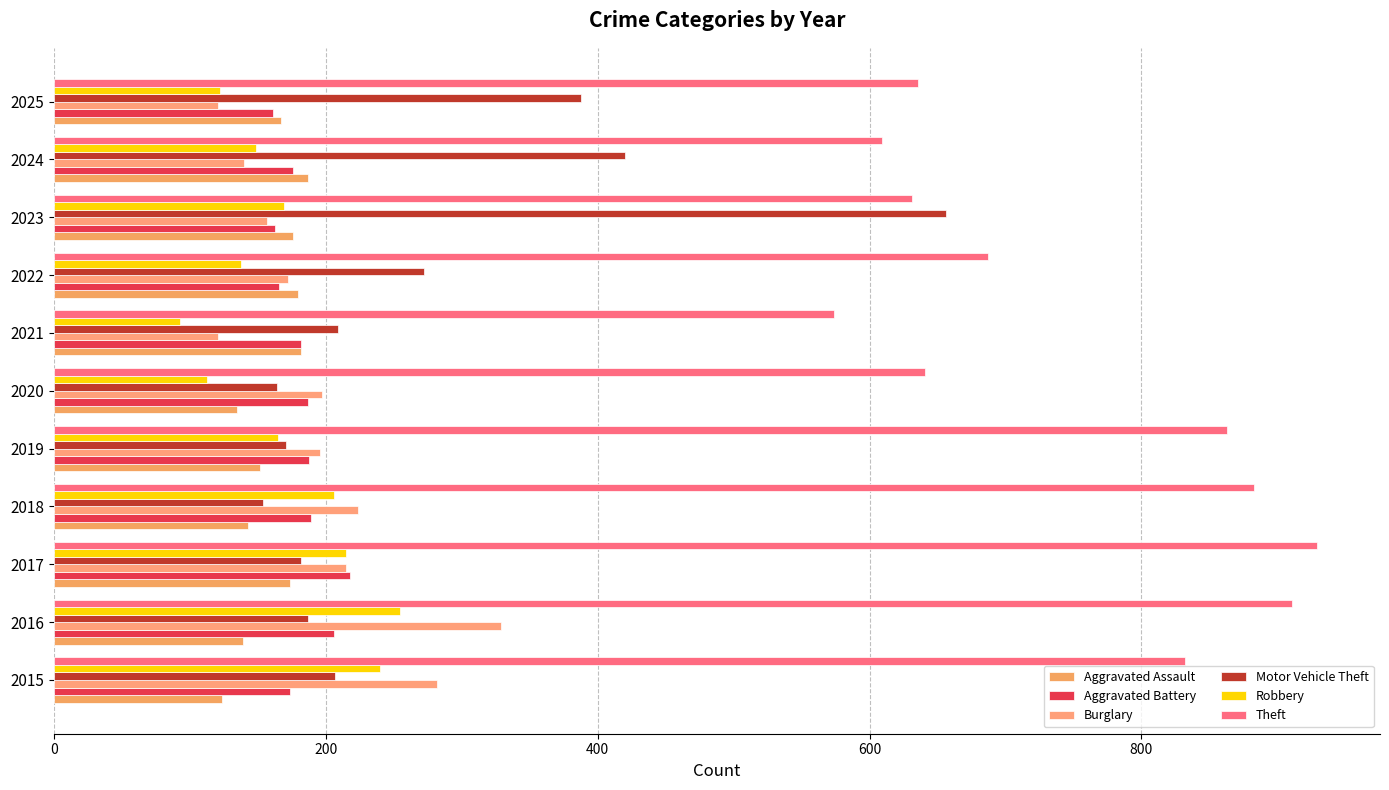

Count the number of categories in the chart.

11